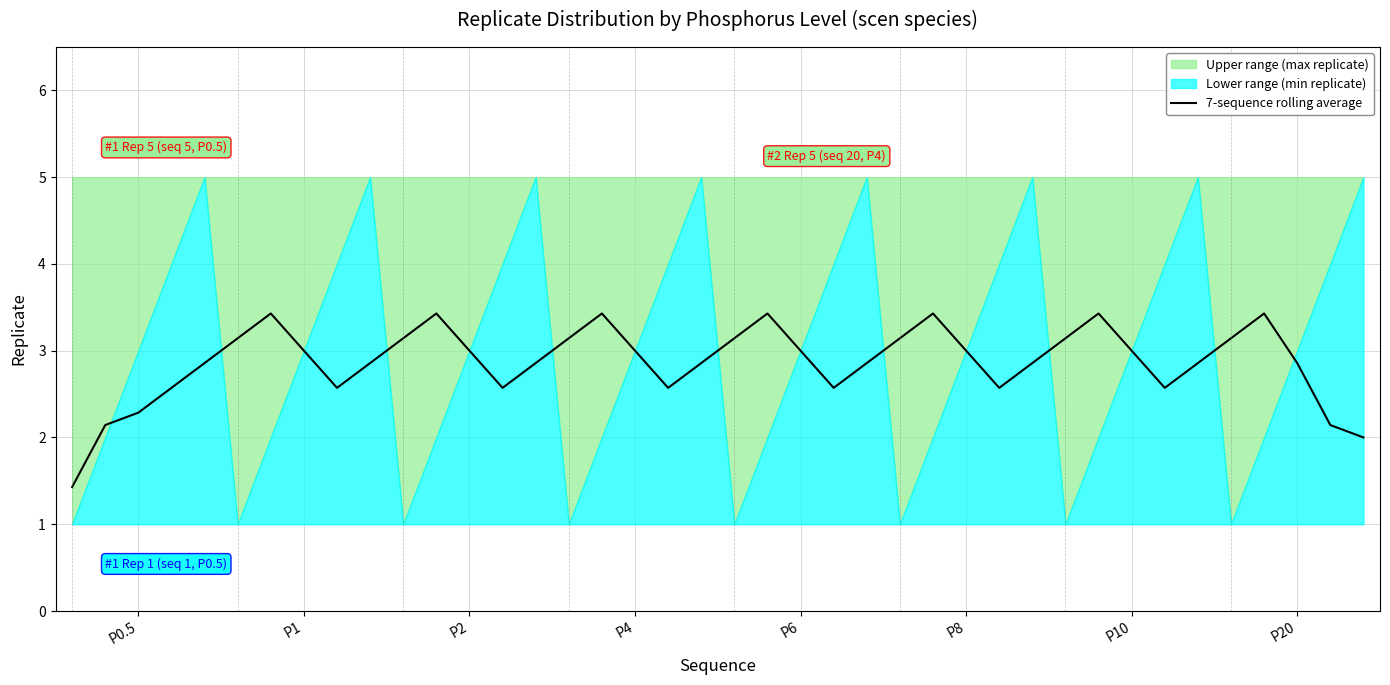

What is the maximum value for 7-sequence rolling average?

3.4